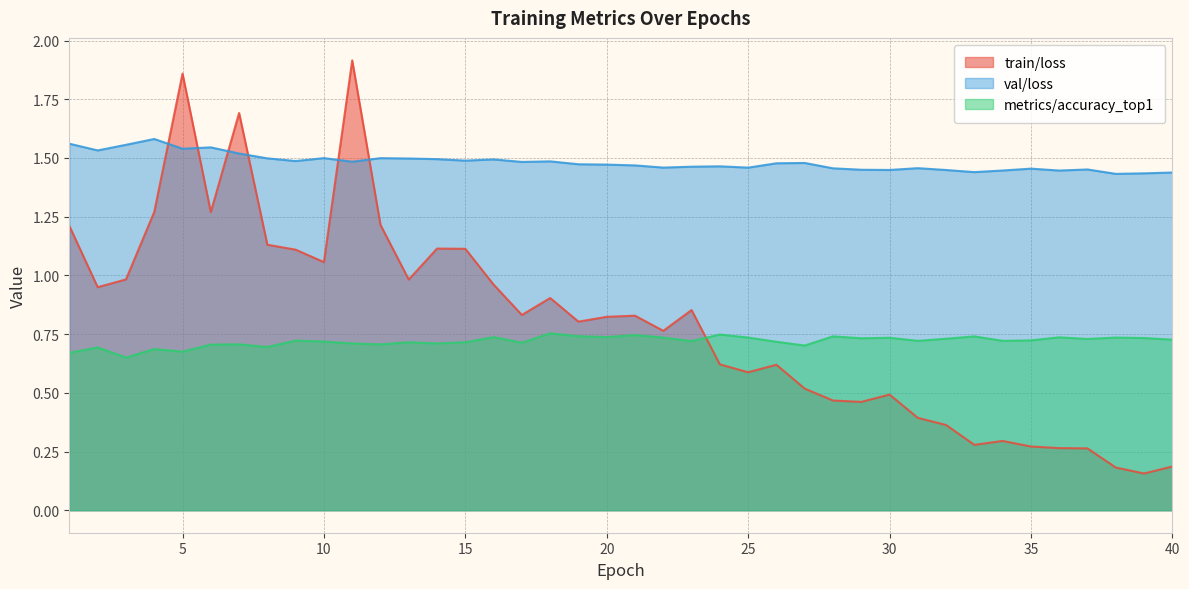

How many lines are shown in the chart?

3